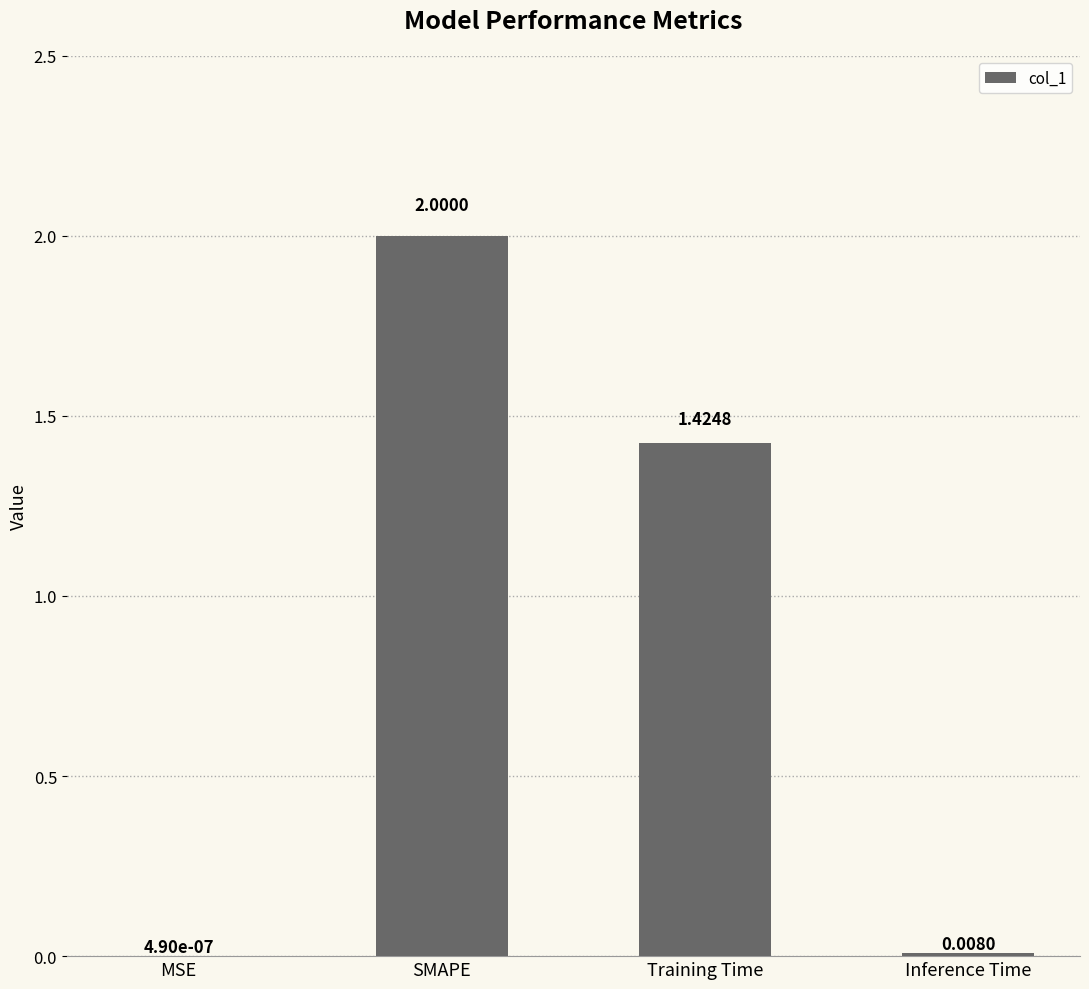

How many data points does each series have?

4